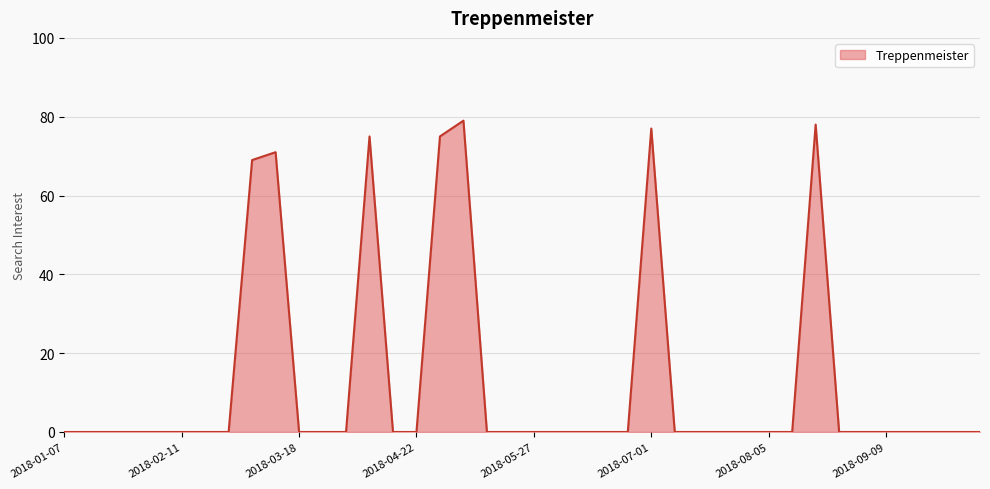

What is the difference between the maximum and minimum values?

79